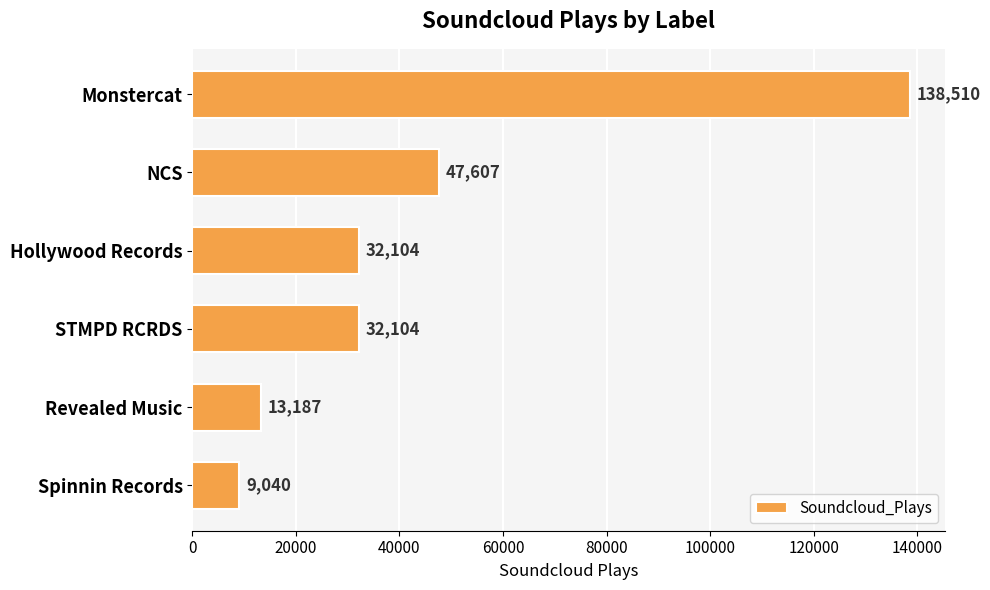

Which has a higher value, NCS or STMPD RCRDS?

NCS